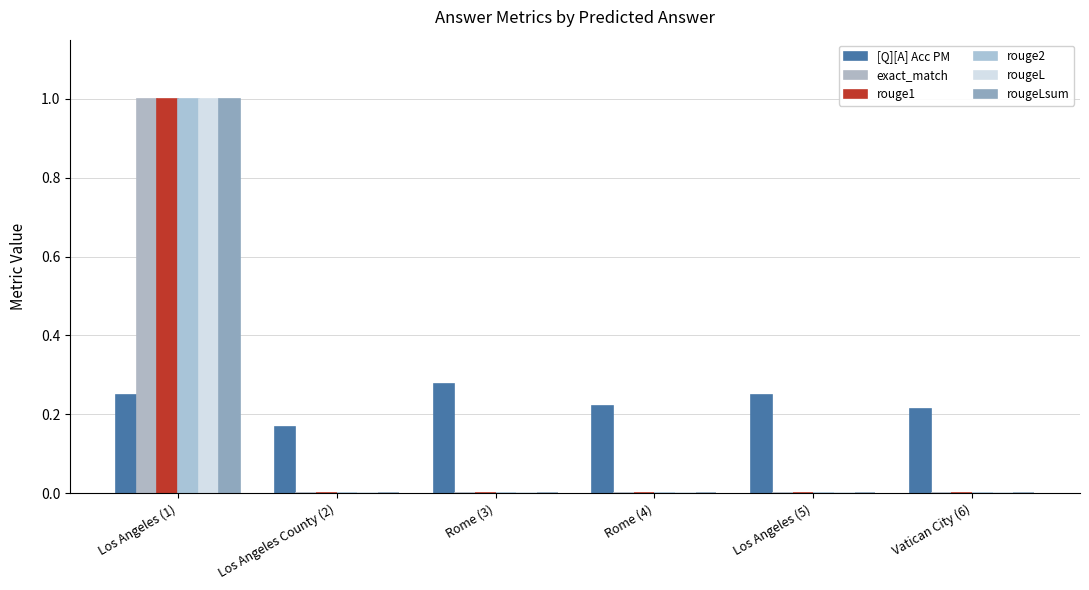

Which series has the largest total across all categories?

[Q][A] Acc PM